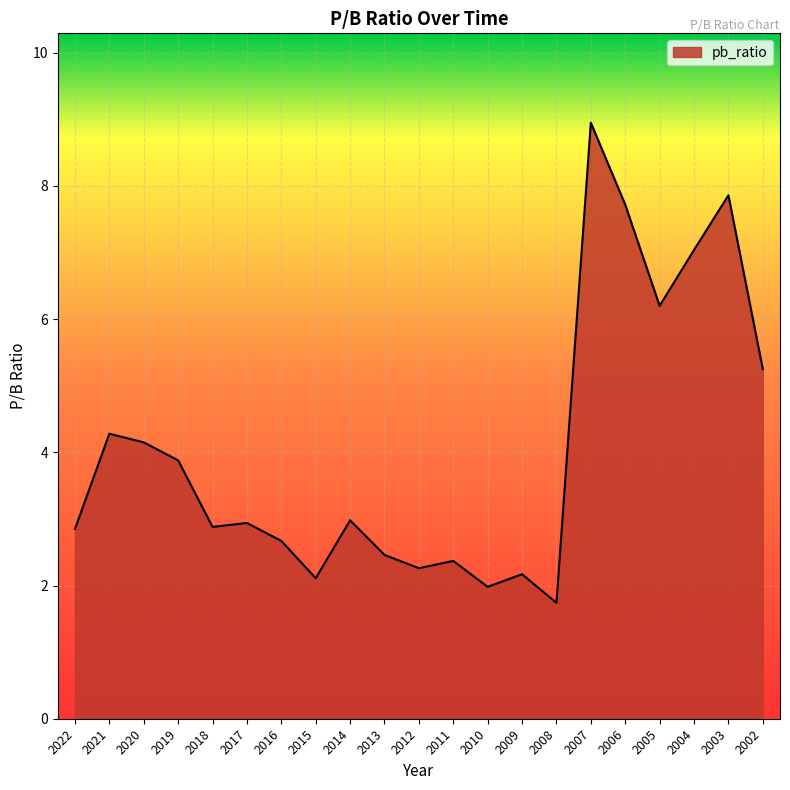

What is the ratio of the value at 2009 to the value at 2014?

0.7